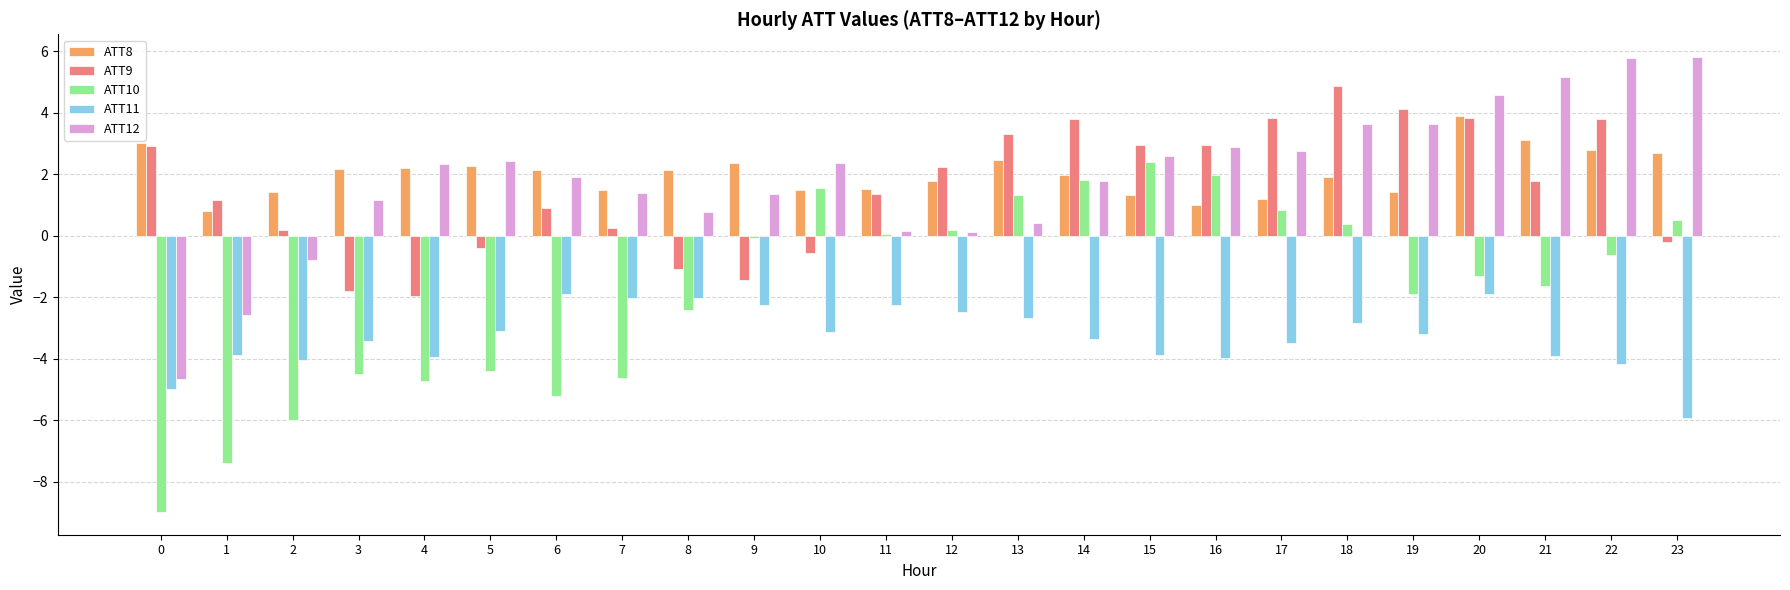

Are the bars grouped side by side (vs. stacked)?

Yes